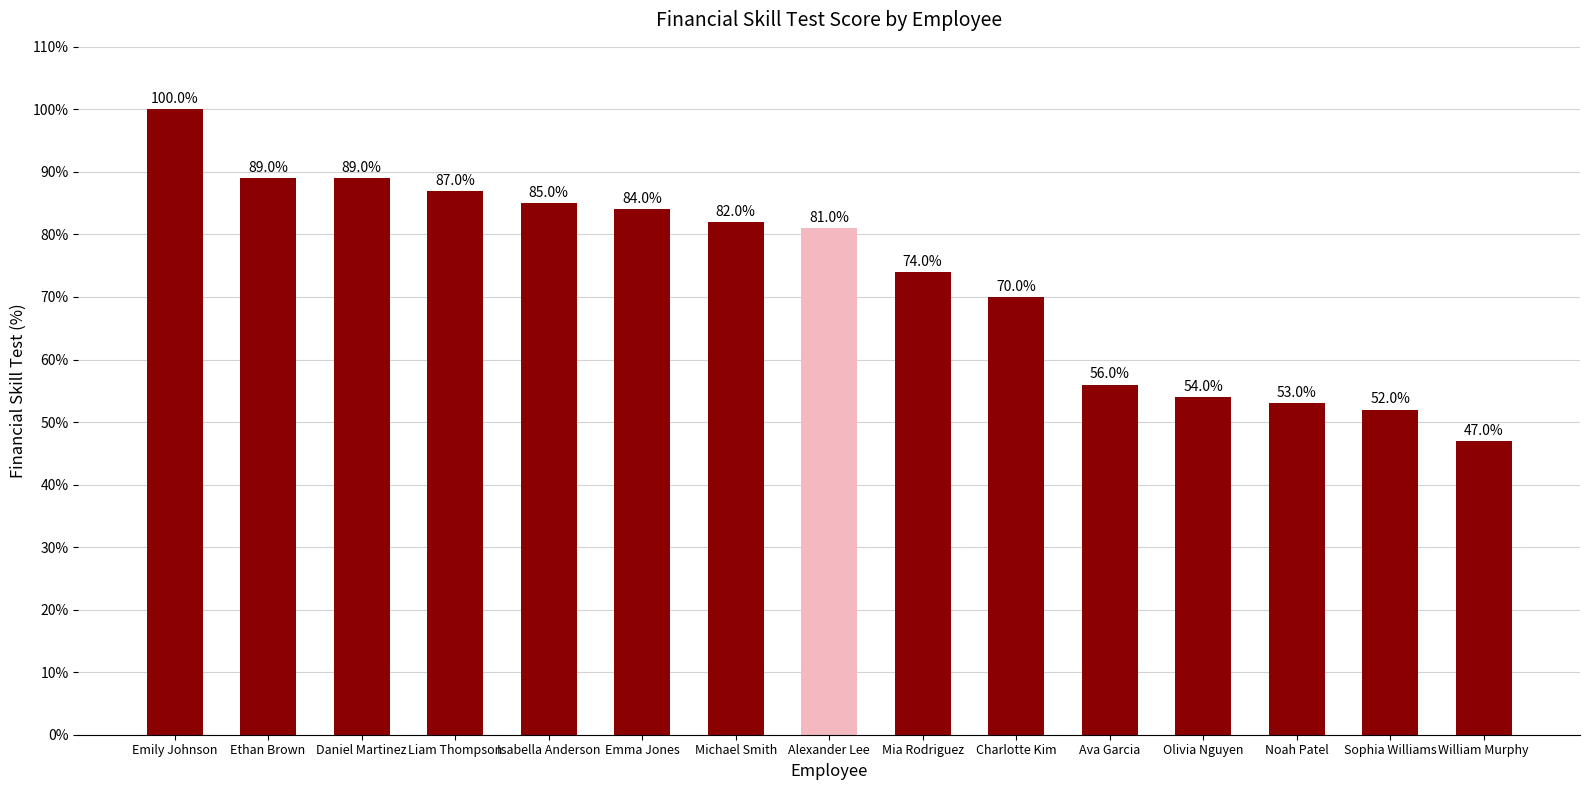

How many bars are there in total?

15